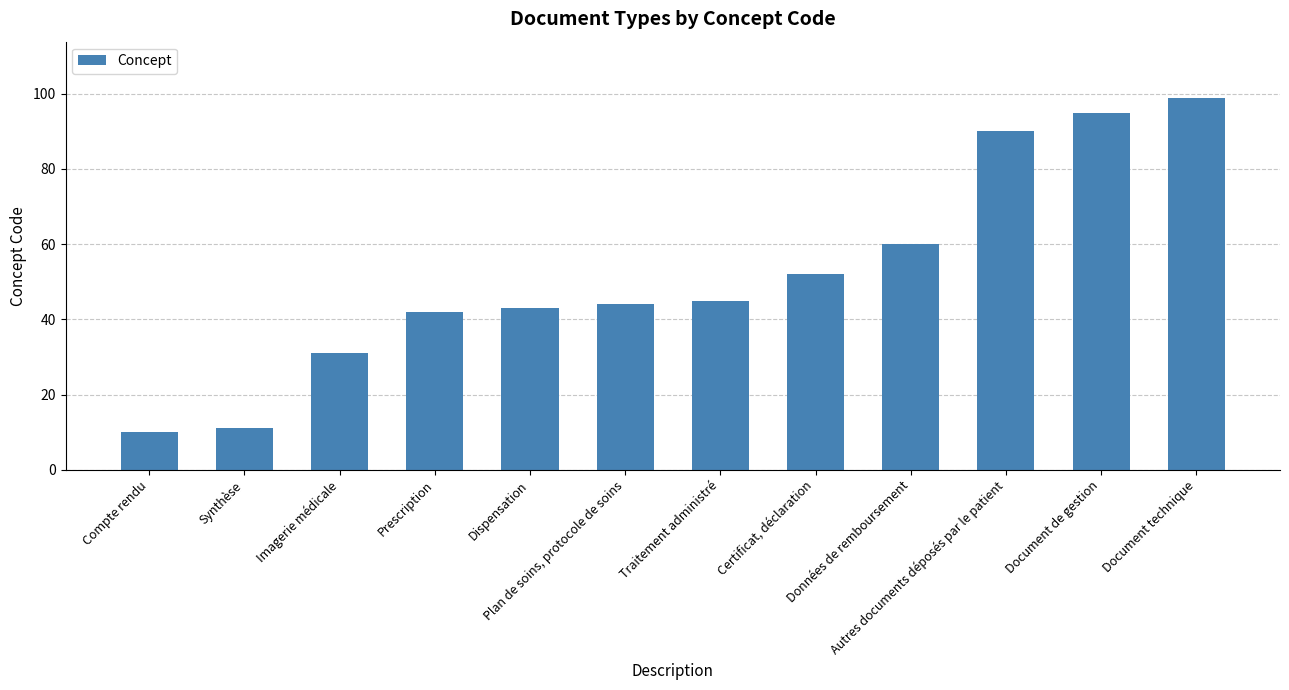

What is the difference between the values at Plan de soins, protocole de soins and Synthèse?

33